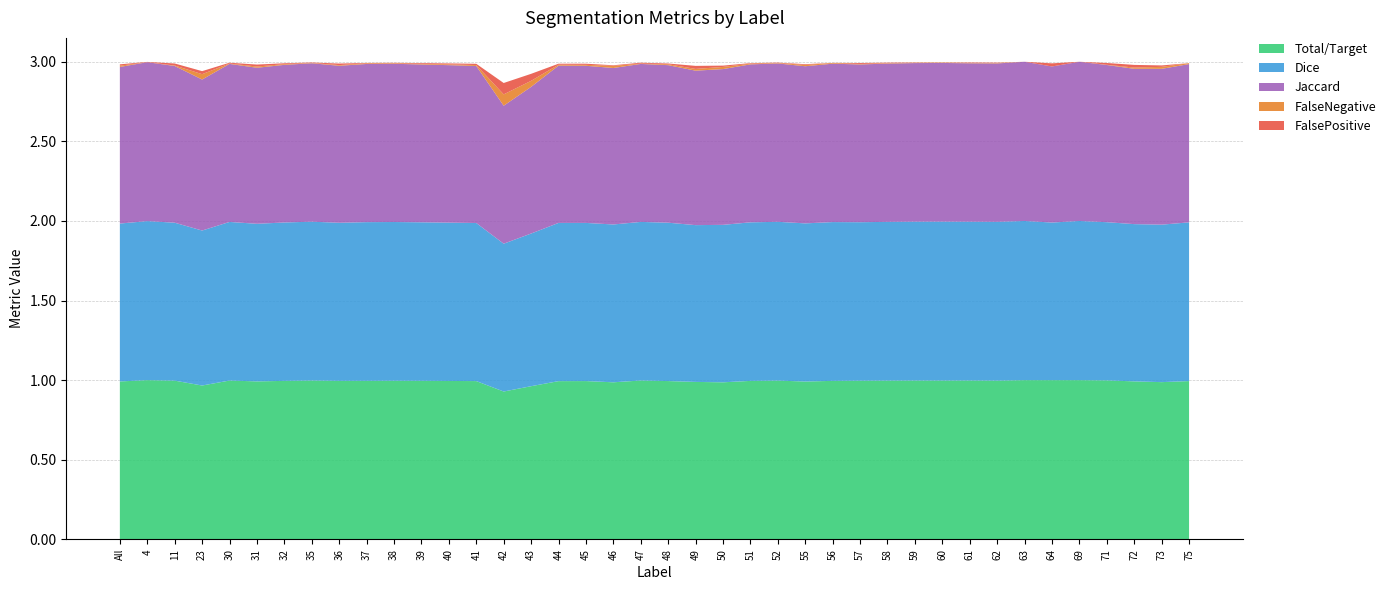

Reading right to left, transcribe all the data shown in this chart.

Jaccard: 75=1.0	73=1.0	72=1.0	71=1.0	69=1.0	64=1.0	63=1.0	62=1.0	61=1.0	60=1.0	59=1.0	58=1.0	57=1.0	56=1.0	55=1.0	52=1.0	51=1.0	50=1.0	49=1.0	48=1.0	47=1.0	46=1.0	45=1.0	44=1.0	43=0.9	42=0.9	41=1.0	40=1.0	39=1.0	38=1.0	37=1.0	36=1.0	35=1.0	32=1.0	31=1.0	30=1.0	23=0.9	11=1.0	4=1.0	All=1.0
Dice: 75=1.0	73=1.0	72=1.0	71=1.0	69=1.0	64=1.0	63=1.0	62=1.0	61=1.0	60=1.0	59=1.0	58=1.0	57=1.0	56=1.0	55=1.0	52=1.0	51=1.0	50=1.0	49=1.0	48=1.0	47=1.0	46=1.0	45=1.0	44=1.0	43=1.0	42=0.9	41=1.0	40=1.0	39=1.0	38=1.0	37=1.0	36=1.0	35=1.0	32=1.0	31=1.0	30=1.0	23=1.0	11=1.0	4=1.0	All=1.0
FalsePositive: 75=0.0	73=0.0	72=0.0	71=0.0	69=0.0	64=0.0	63=0.0	62=0.0	61=0.0	60=0.0	59=0.0	58=0.0	57=0.0	56=0.0	55=0.0	52=0.0	51=0.0	50=0.0	49=0.0	48=0.0	47=0.0	46=0.0	45=0.0	44=0.0	43=0.0	42=0.1	41=0.0	40=0.0	39=0.0	38=0.0	37=0.0	36=0.0	35=0.0	32=0.0	31=0.0	30=0.0	23=0.0	11=0.0	4=0.0	All=0.0
FalseNegative: 75=0.0	73=0.0	72=0.0	71=0.0	69=0.0	64=0.0	63=0.0	62=0.0	61=0.0	60=0.0	59=0.0	58=0.0	57=0.0	56=0.0	55=0.0	52=0.0	51=0.0	50=0.0	49=0.0	48=0.0	47=0.0	46=0.0	45=0.0	44=0.0	43=0.0	42=0.1	41=0.0	40=0.0	39=0.0	38=0.0	37=0.0	36=0.0	35=0.0	32=0.0	31=0.0	30=0.0	23=0.0	11=0.0	4=0.0	All=0.0
Total/Target: 75=1.0	73=1.0	72=1.0	71=1.0	69=1.0	64=1.0	63=1.0	62=1.0	61=1.0	60=1.0	59=1.0	58=1.0	57=1.0	56=1.0	55=1.0	52=1.0	51=1.0	50=1.0	49=1.0	48=1.0	47=1.0	46=1.0	45=1.0	44=1.0	43=1.0	42=0.9	41=1.0	40=1.0	39=1.0	38=1.0	37=1.0	36=1.0	35=1.0	32=1.0	31=1.0	30=1.0	23=1.0	11=1.0	4=1.0	All=1.0